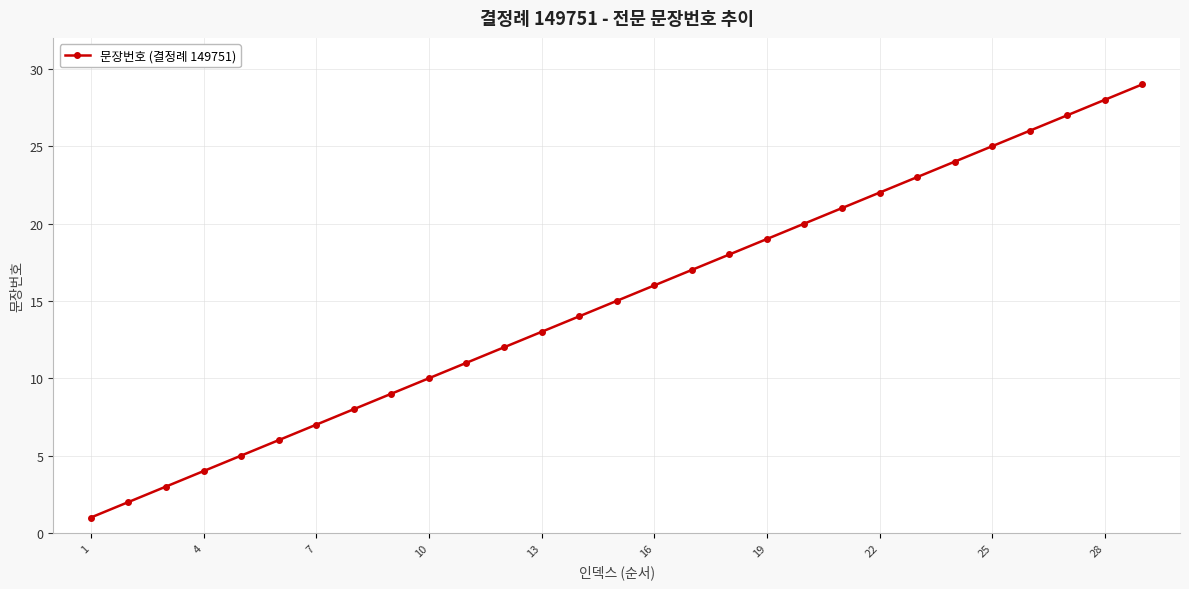

Is this an area chart (filled region under the line)?

No